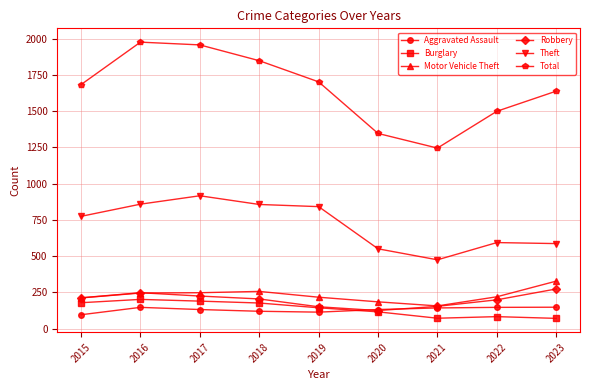

Which series changed the most between 2016 and 2017?

Theft